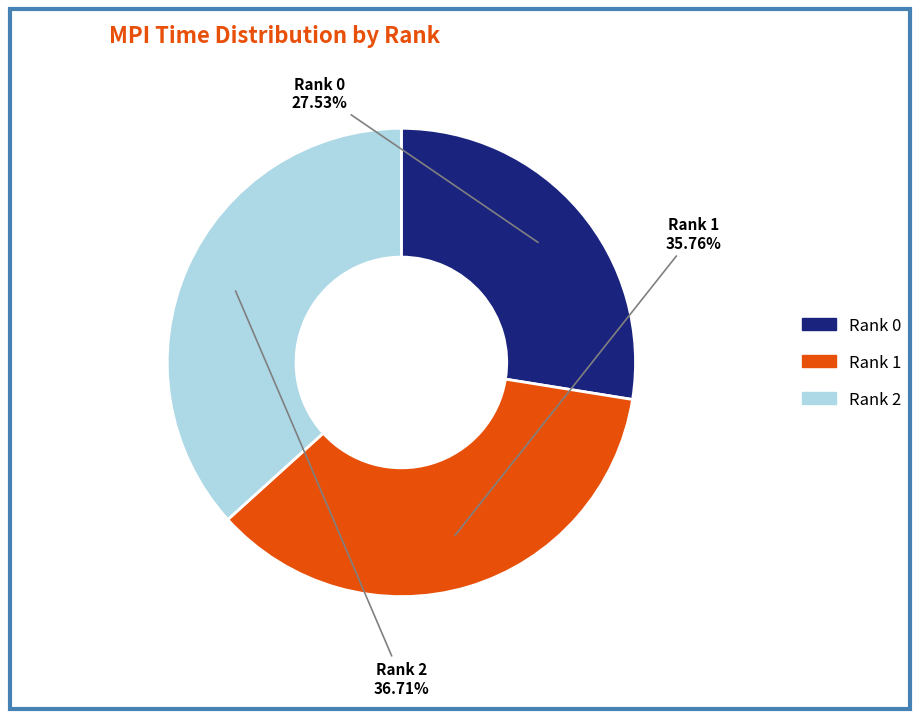

To the nearest percent, what is the difference between the largest and smallest slice percentages?

9%